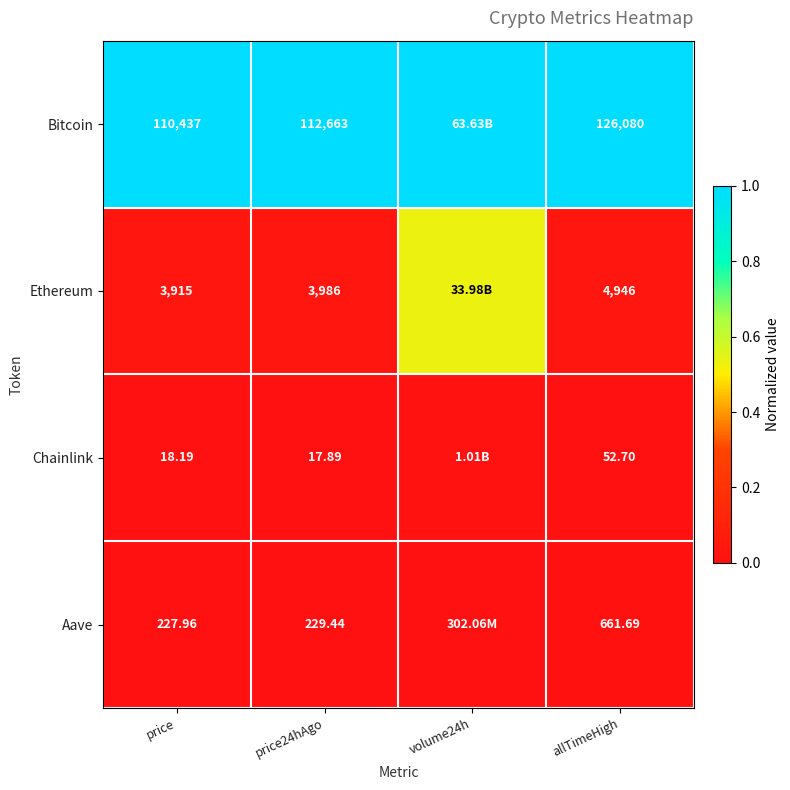

Is it true that Aave equals 0.0 at allTimeHigh?

False